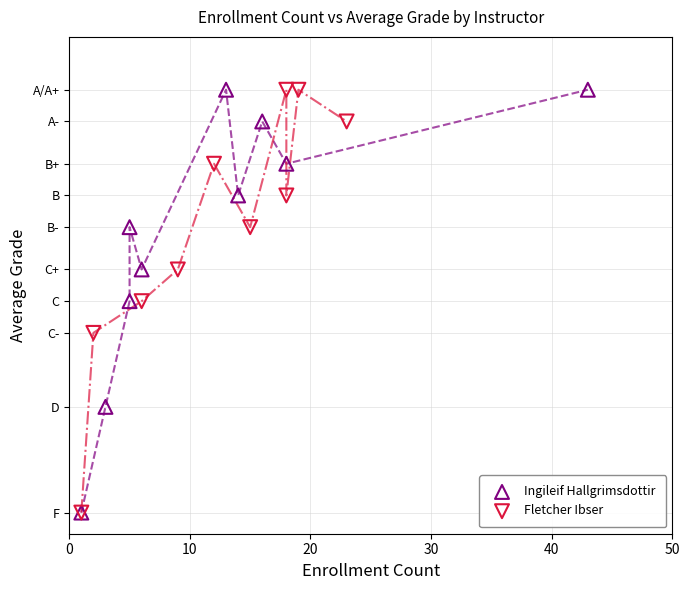

What are all the series names shown in the legend?

Ingileif Hallgrimsdottir, Fletcher Ibser